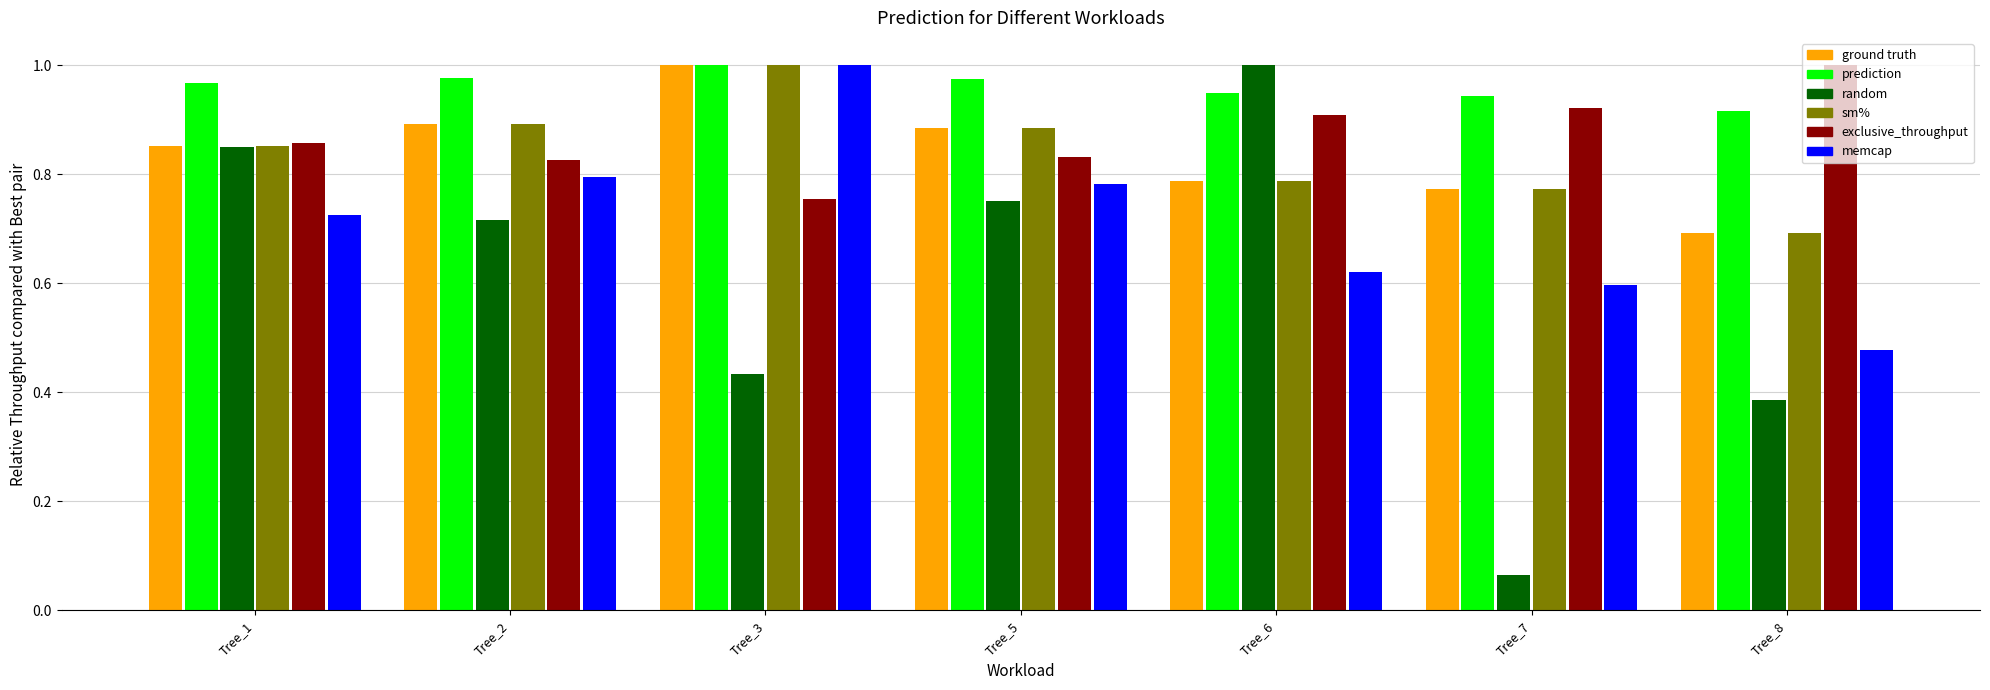

Which category has the lowest value across all series?

Tree_7